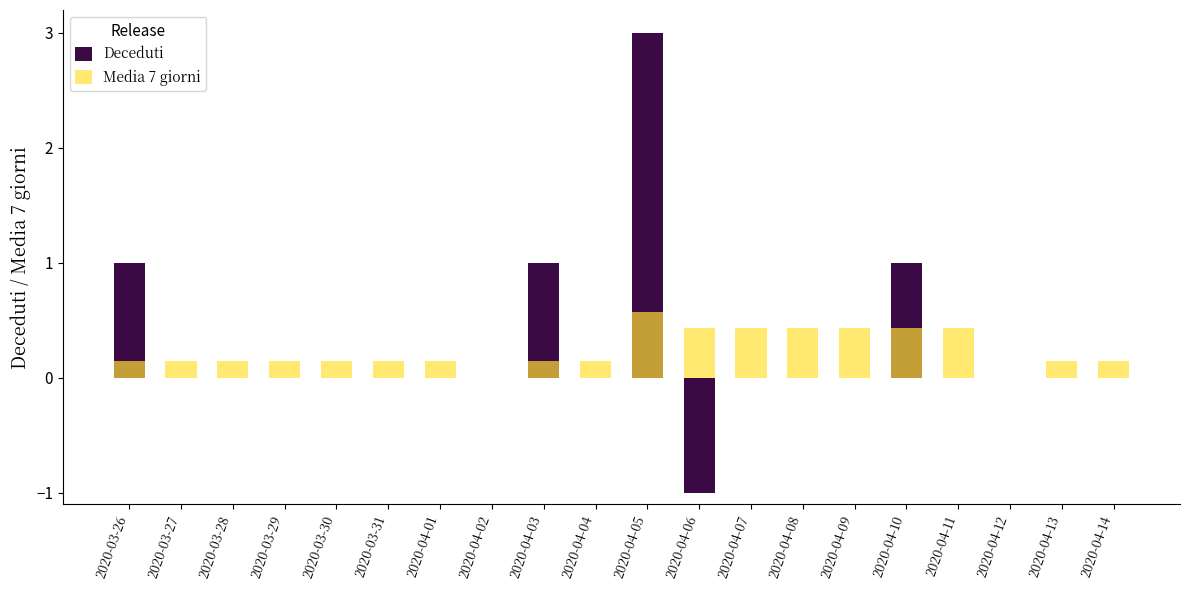

The Media 7 giorni series shows 0.1 at 2020-03-31. True or false?

True